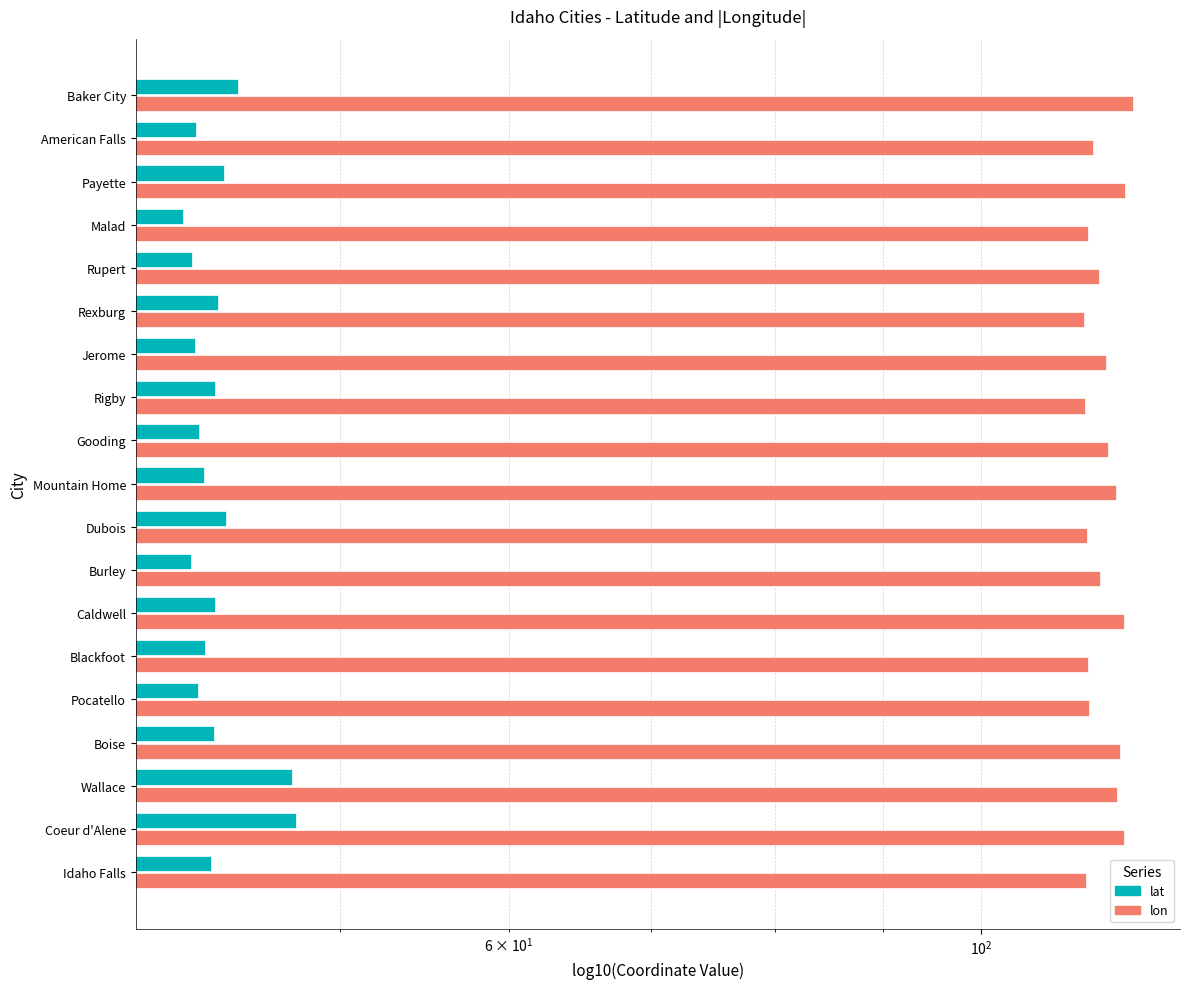

What is the greatest value displayed?

117.8